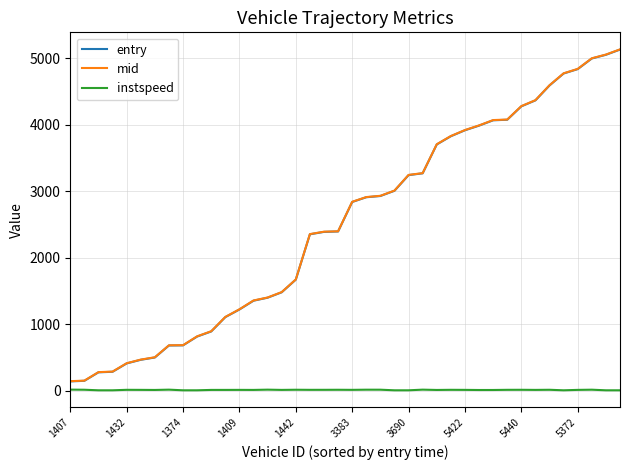

True or false: instspeed and entry intersect in this chart.

False